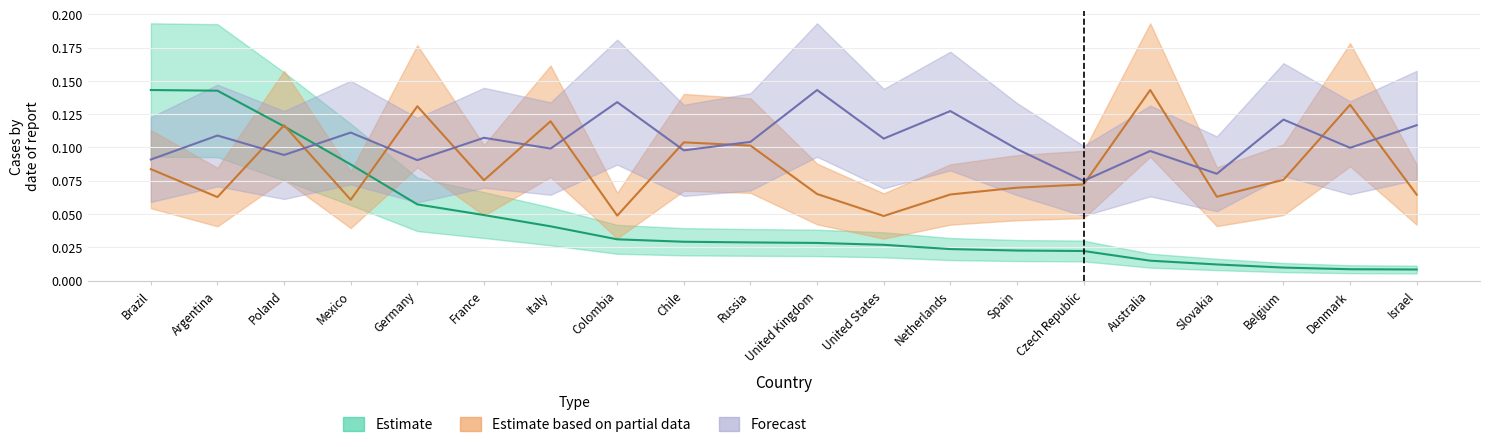

What position from the left is Denmark?

19